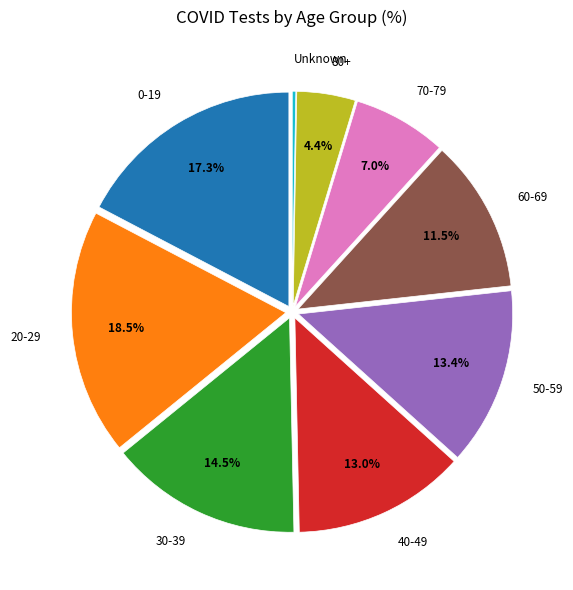

Is 60-69 the majority of the pie?

No